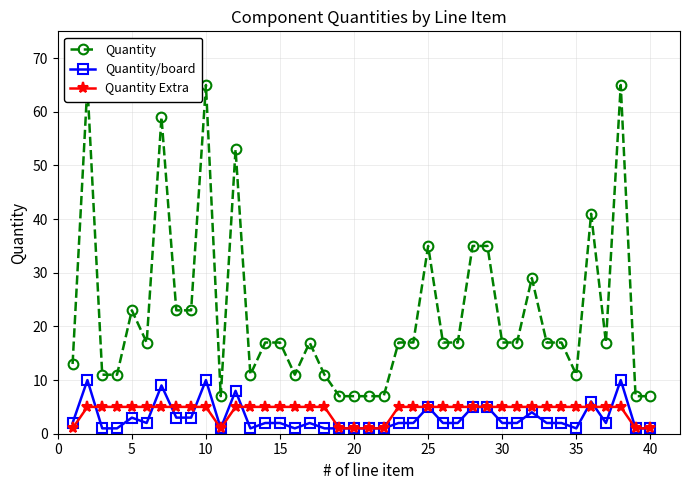

Is this an area chart (filled region under the line)?

No